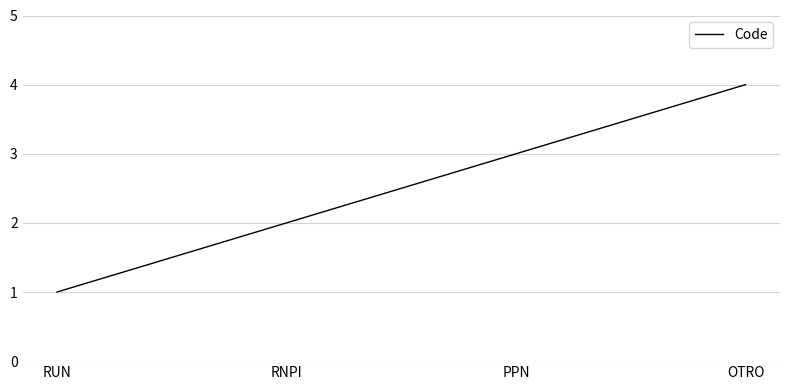

How many series are shown in this chart?

1